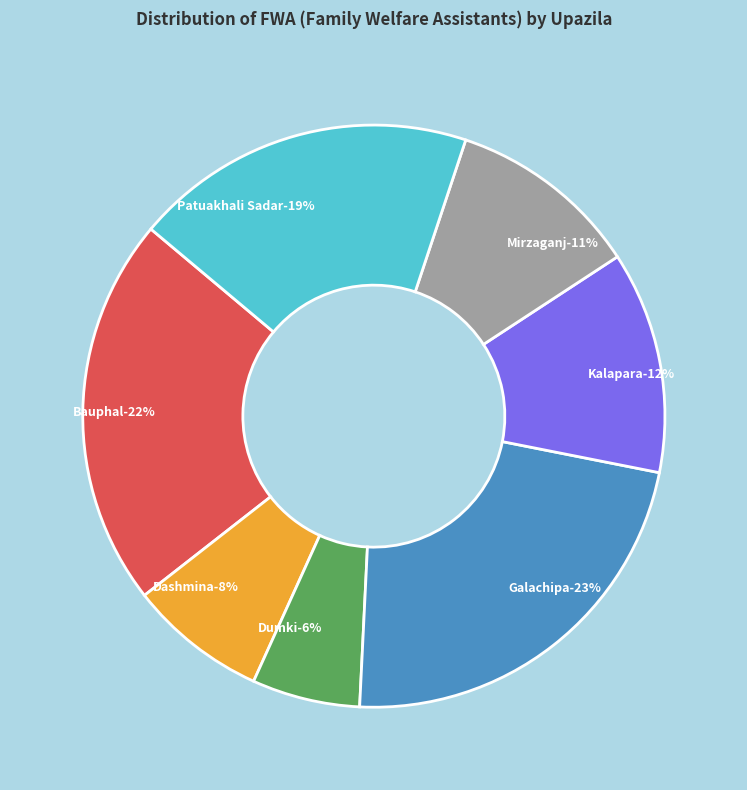

Which slice is the largest?

Galachipa